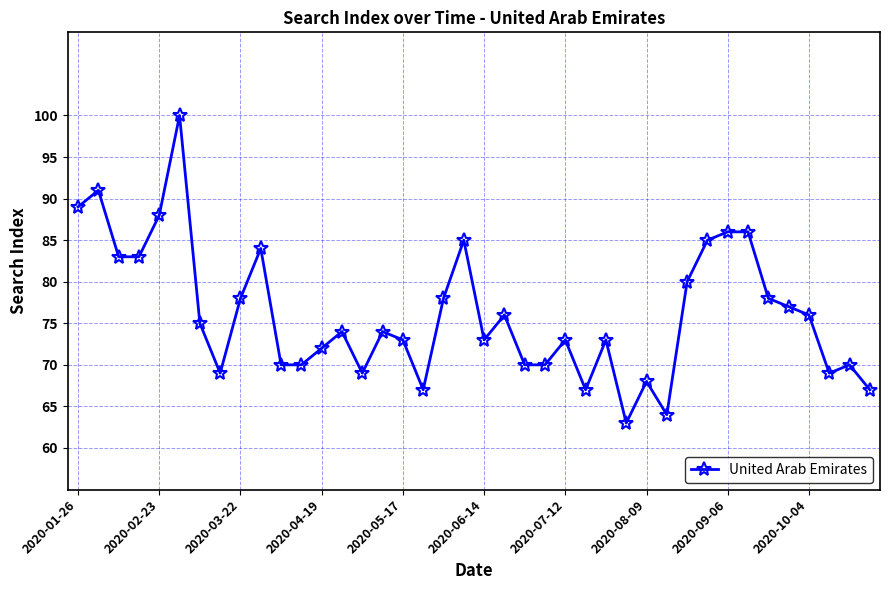

What is the difference between the maximum and minimum values?

37